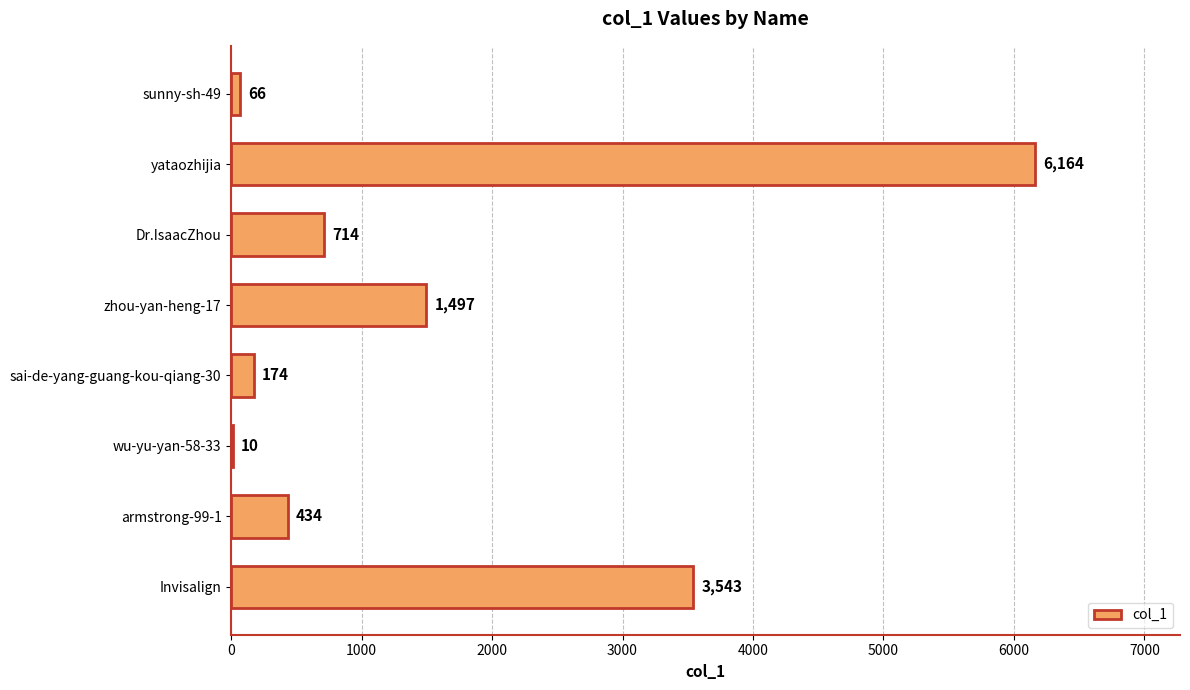

What is the sum of the values at Invisalign and yataozhijia?

9707